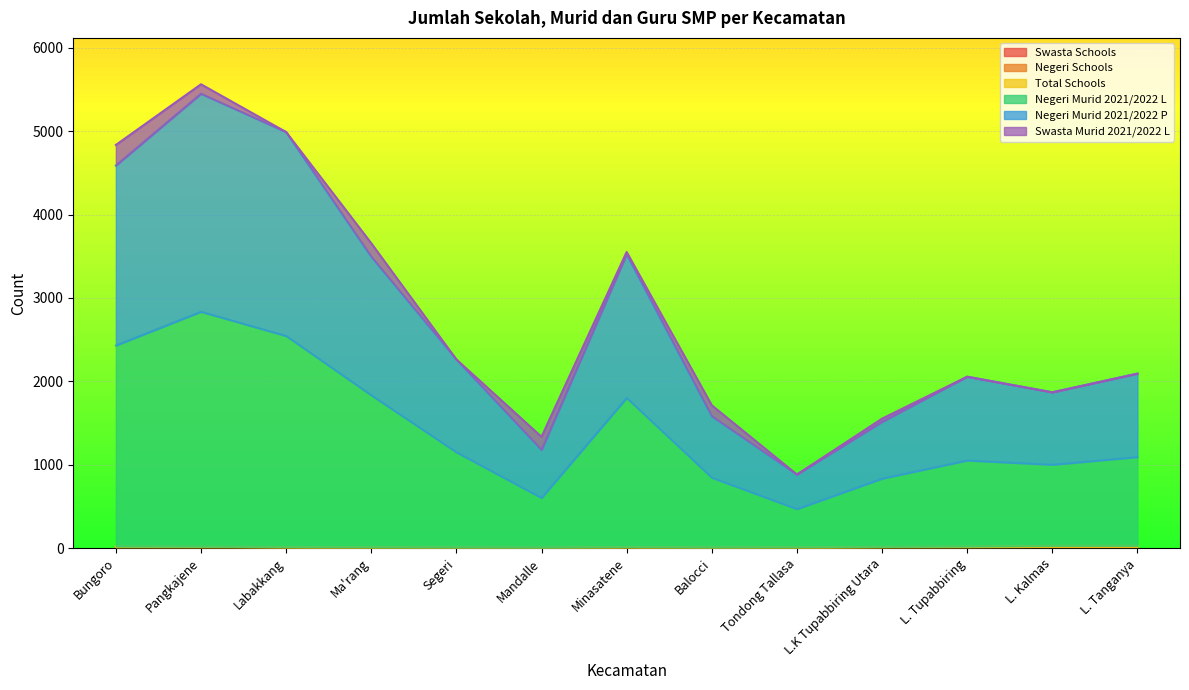

What is the difference between the maximum and minimum values in the Total Schools series?

10